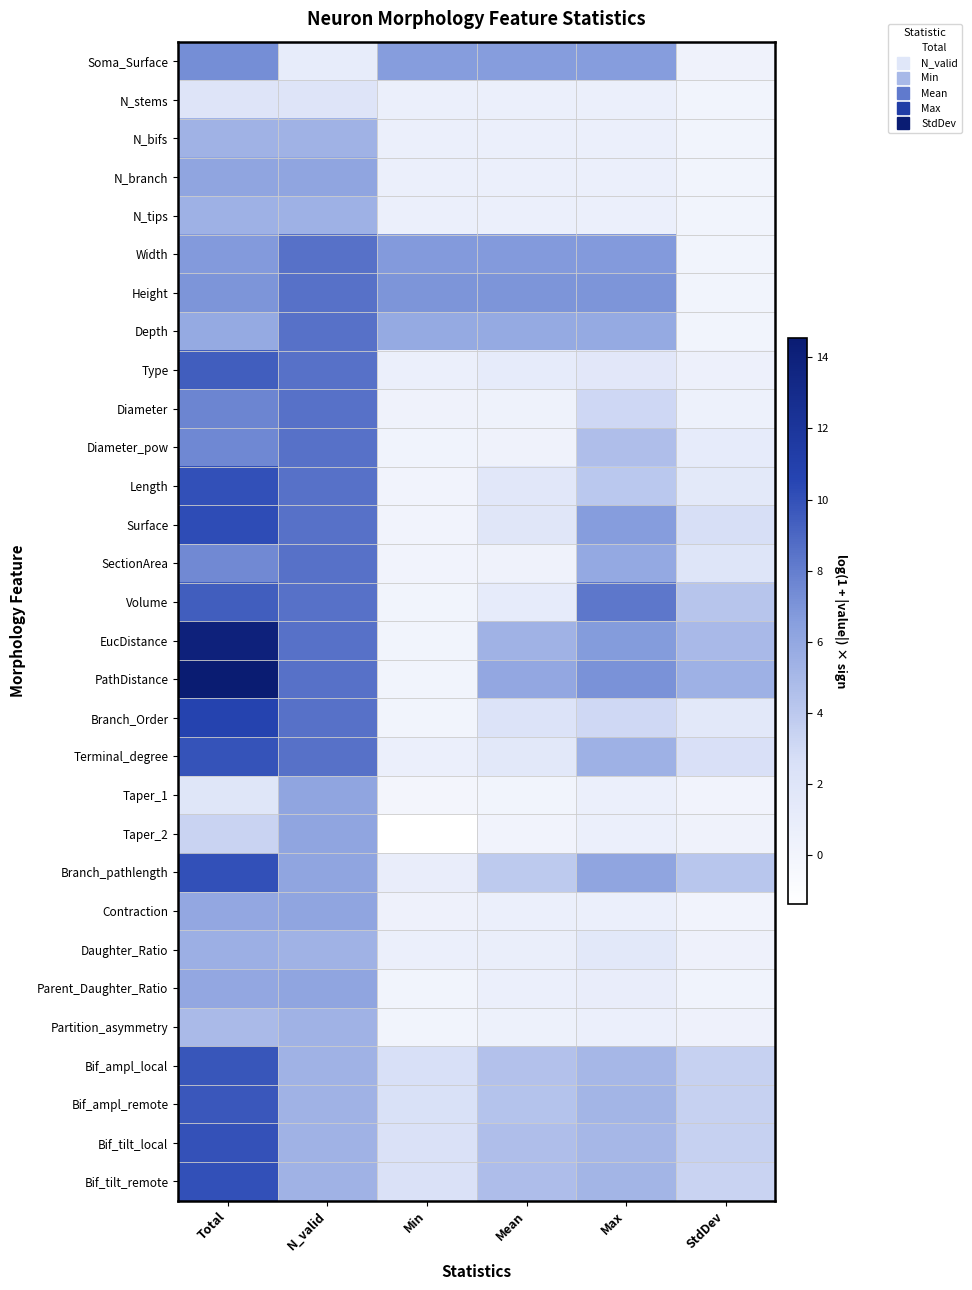

Between Max and N_valid, which is larger?

Max